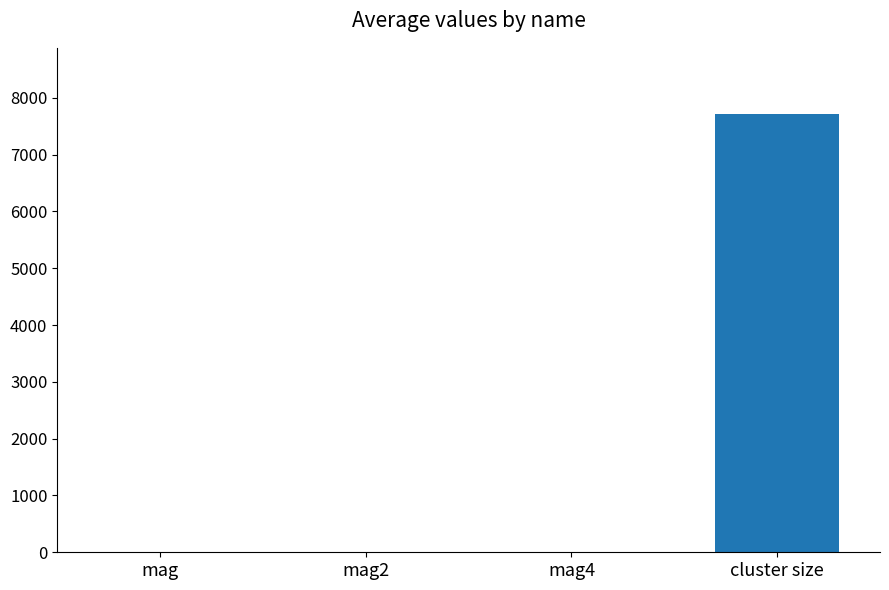

Are the bars horizontal?

No